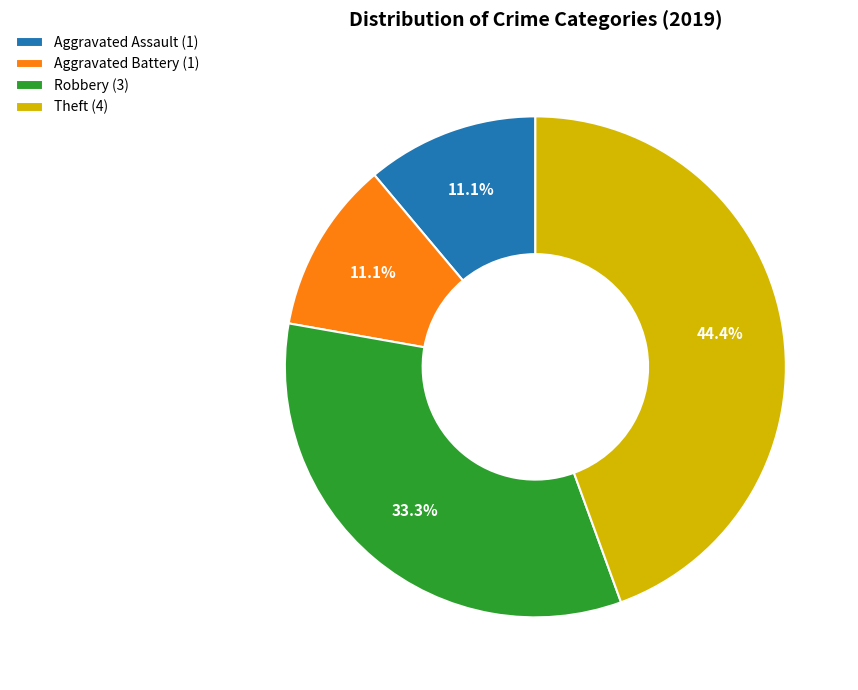

To the nearest percent, what is the difference between the largest and smallest slice percentages?

33%